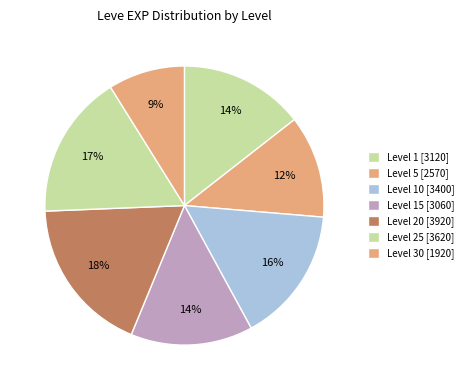

How many slices are in this pie chart?

7